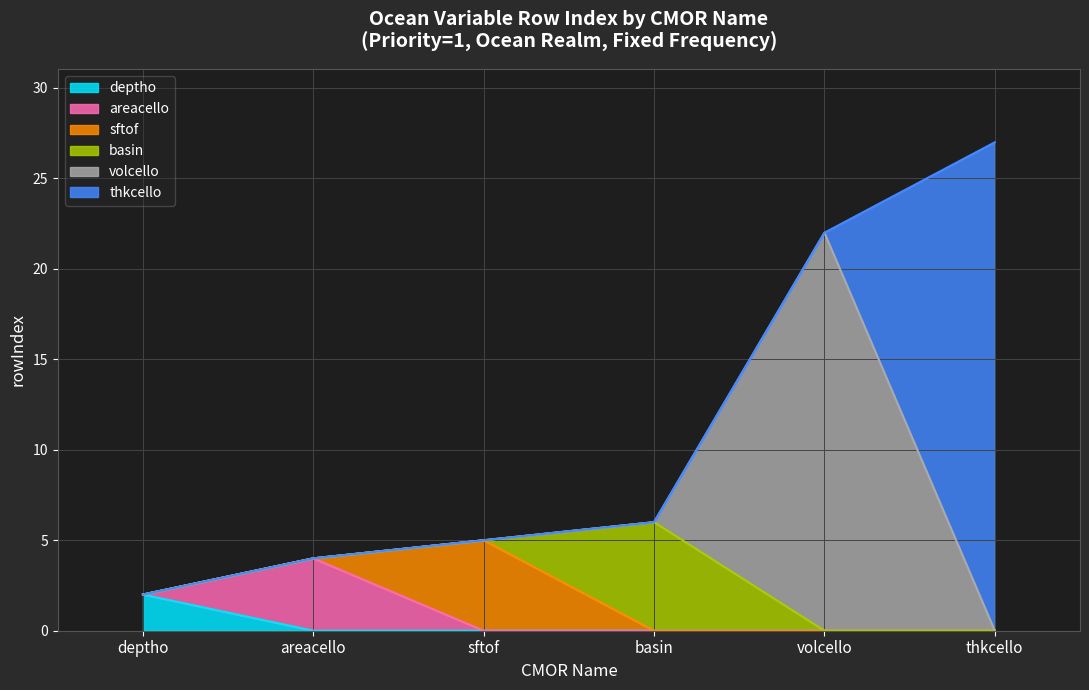

What is the total value across all series at areacello?

4